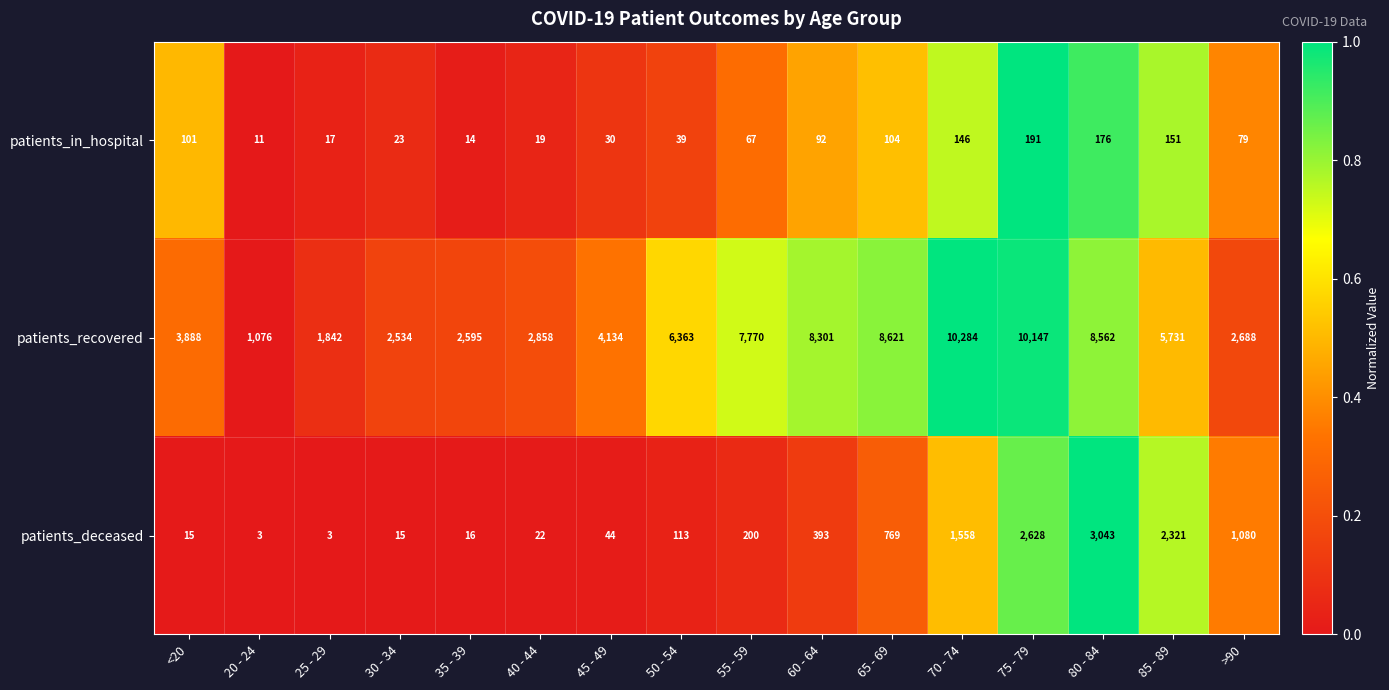

At which label is patients_deceased closest to 1523?

70 - 74